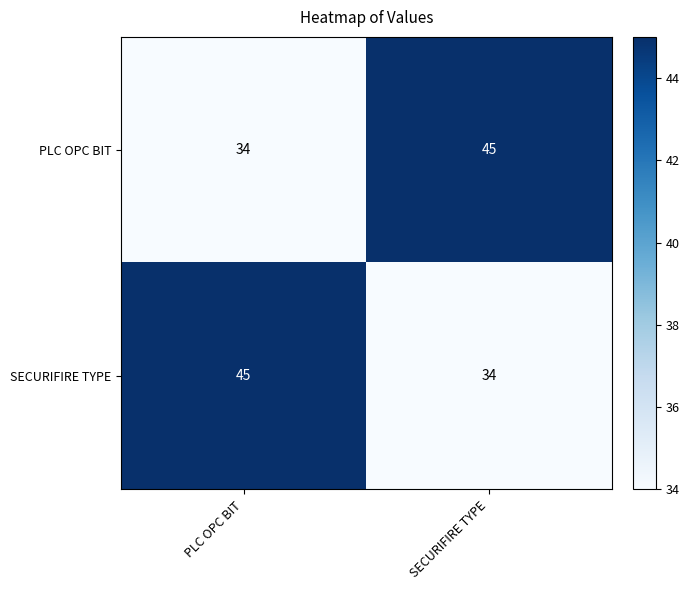

At which label is SECURIFIRE TYPE closest to 39?

SECURIFIRE TYPE